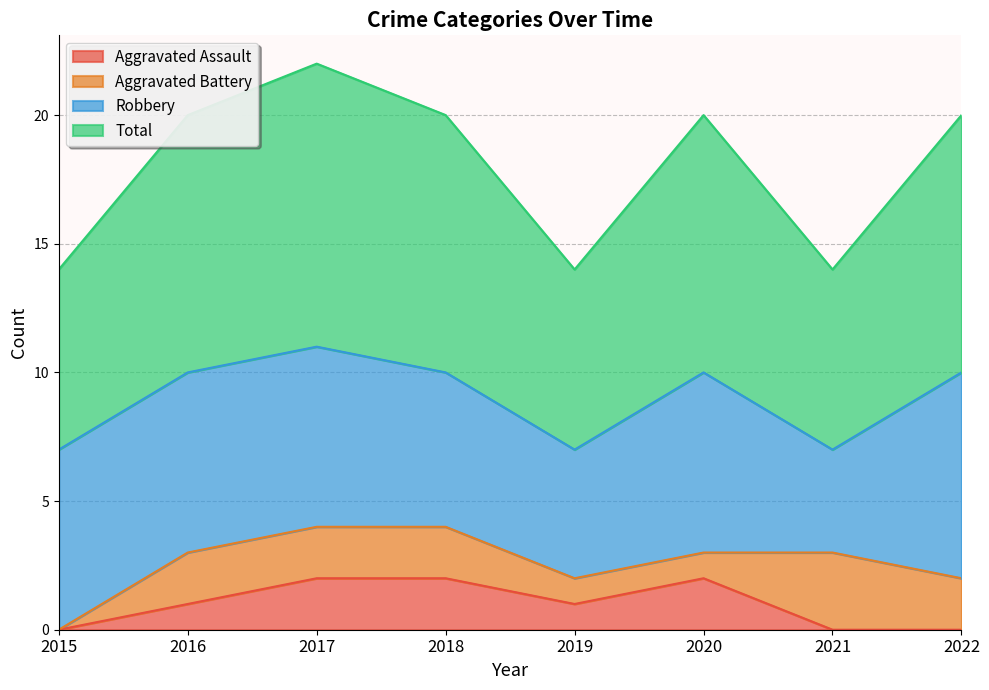

What are all the series names shown in the legend?

Aggravated Assault, Aggravated Battery, Robbery, Total